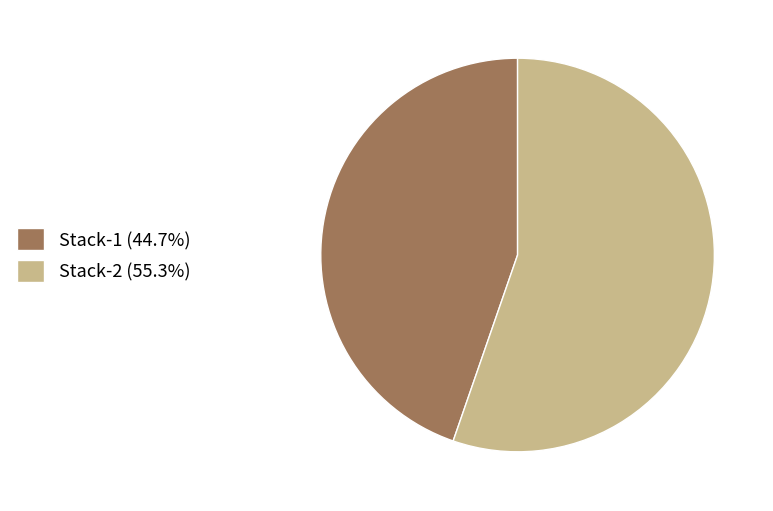

Is there any slice that represents more than half of the pie?

Yes